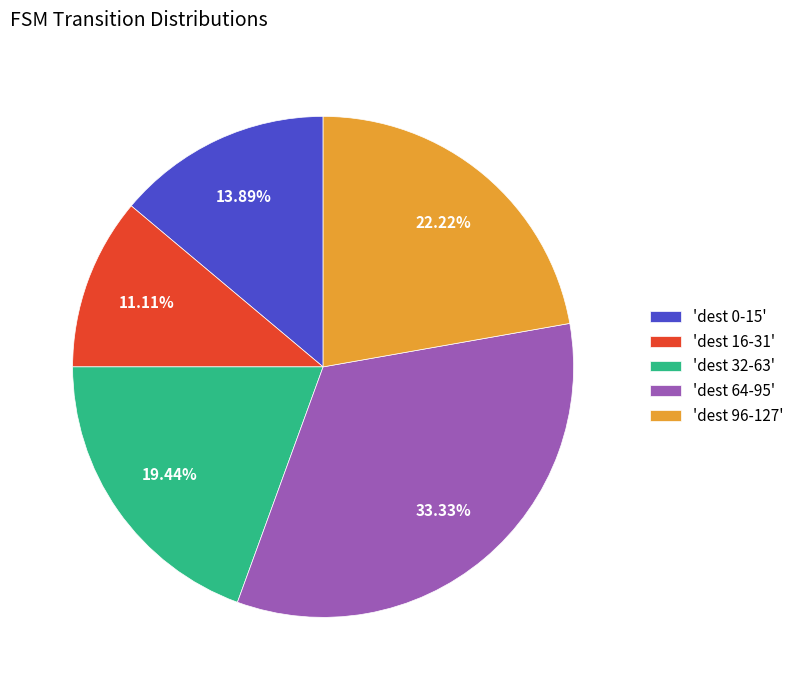

Rank the categories by value from highest to lowest.

'dest 64-95', 'dest 96-127', 'dest 32-63', 'dest 0-15', 'dest 16-31'